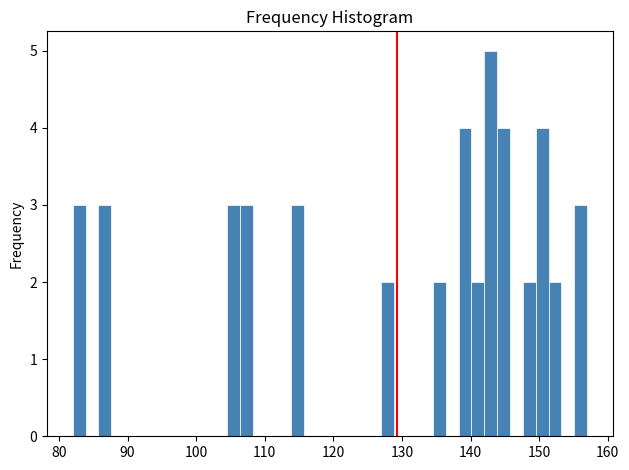

Read against the x-axis, roughly where is the centre of the tallest bar?

143